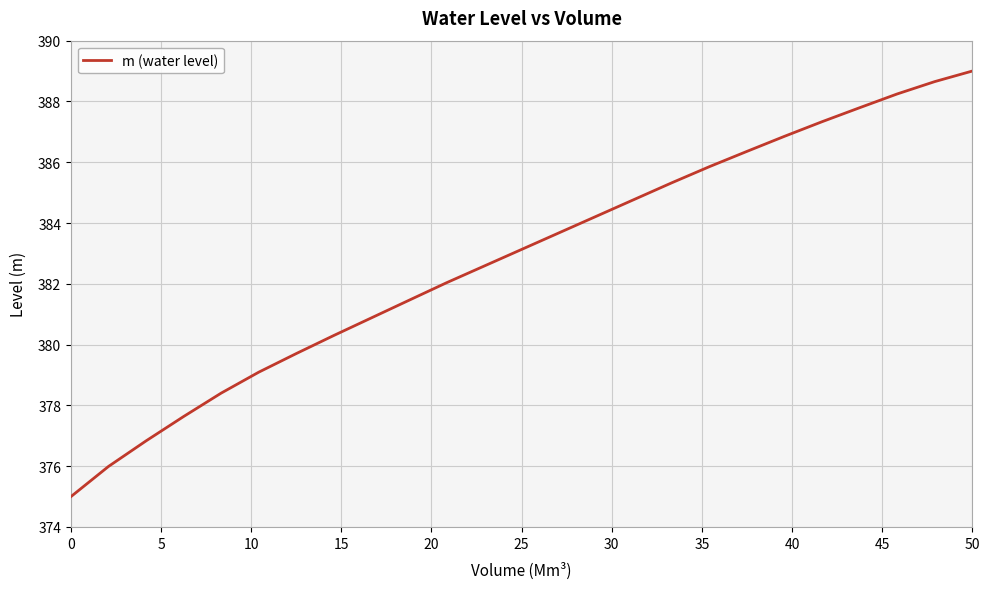

What is the difference between the maximum and minimum values?

14.0